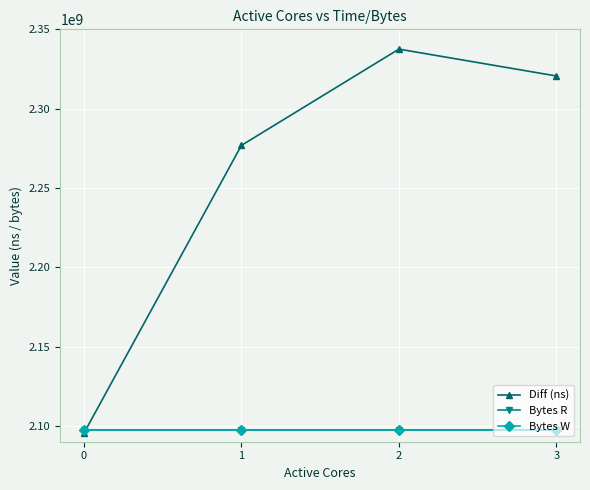

Does the chart have visible grid lines?

Yes